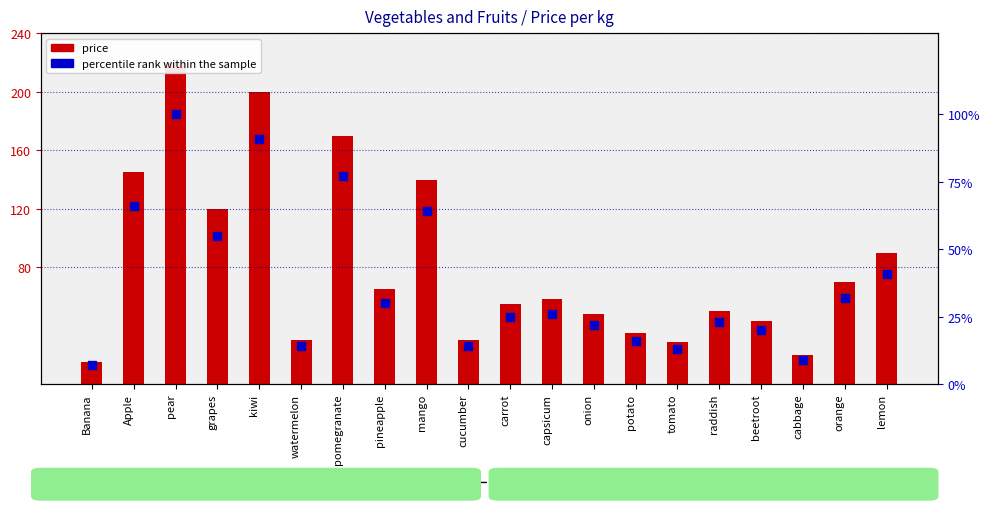

What are all the series names shown in the legend?

price, percentile rank within the sample